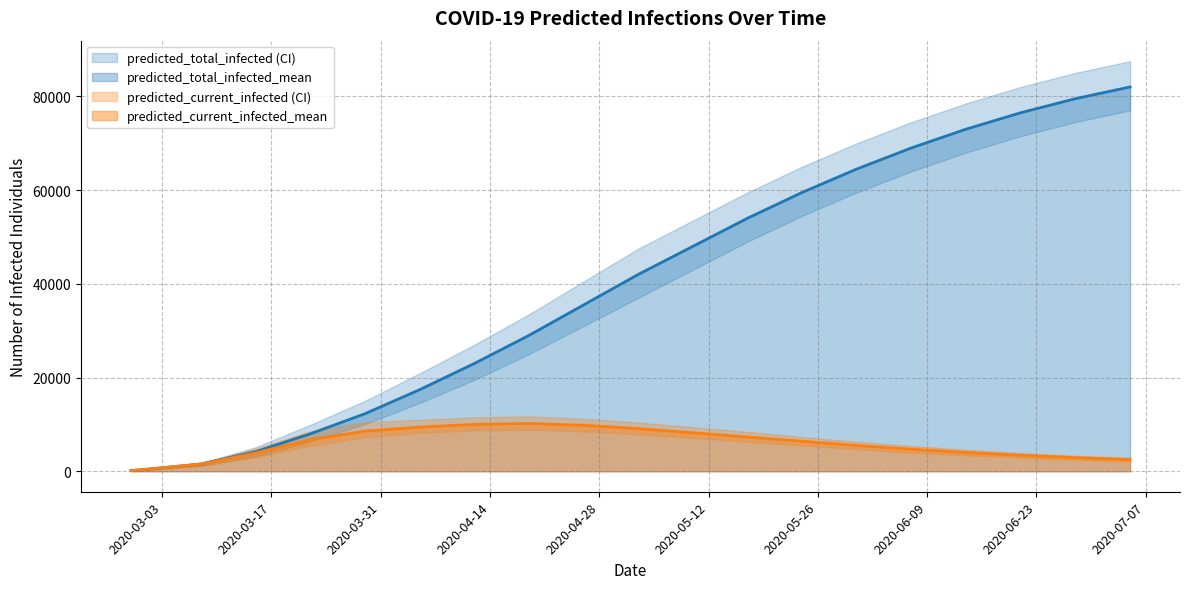

How many lines are shown in the chart?

6